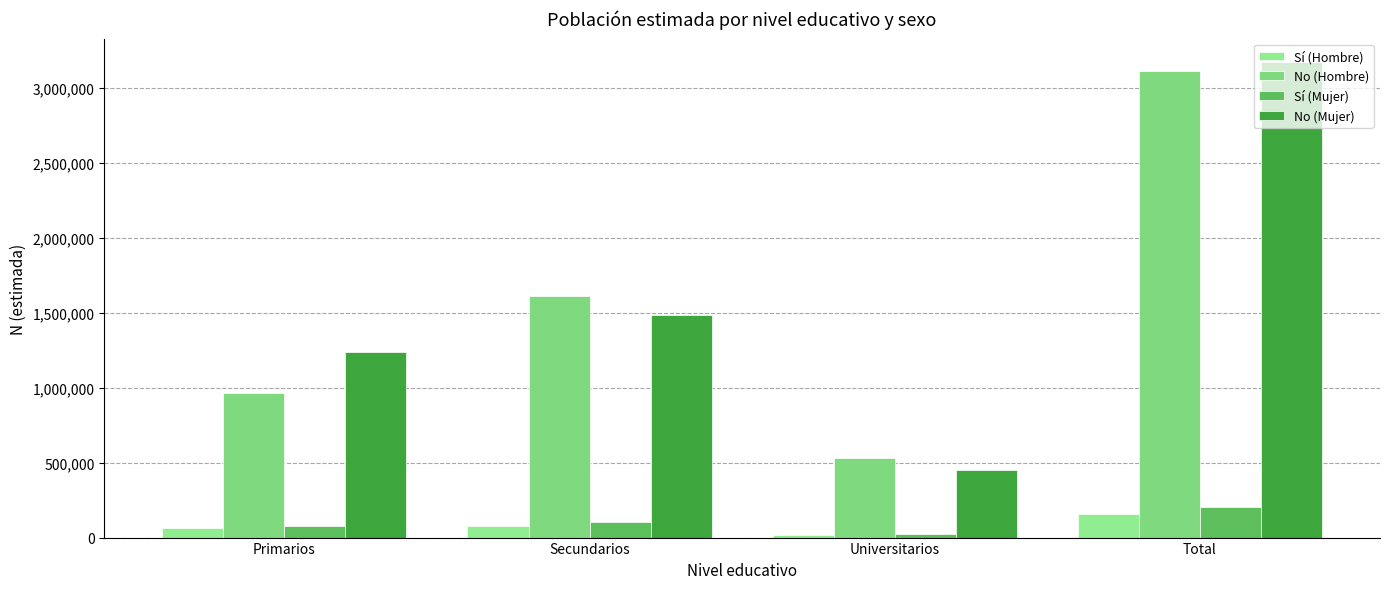

What are all the series names shown in the legend?

Sí (Hombre), No (Hombre), Sí (Mujer), No (Mujer)